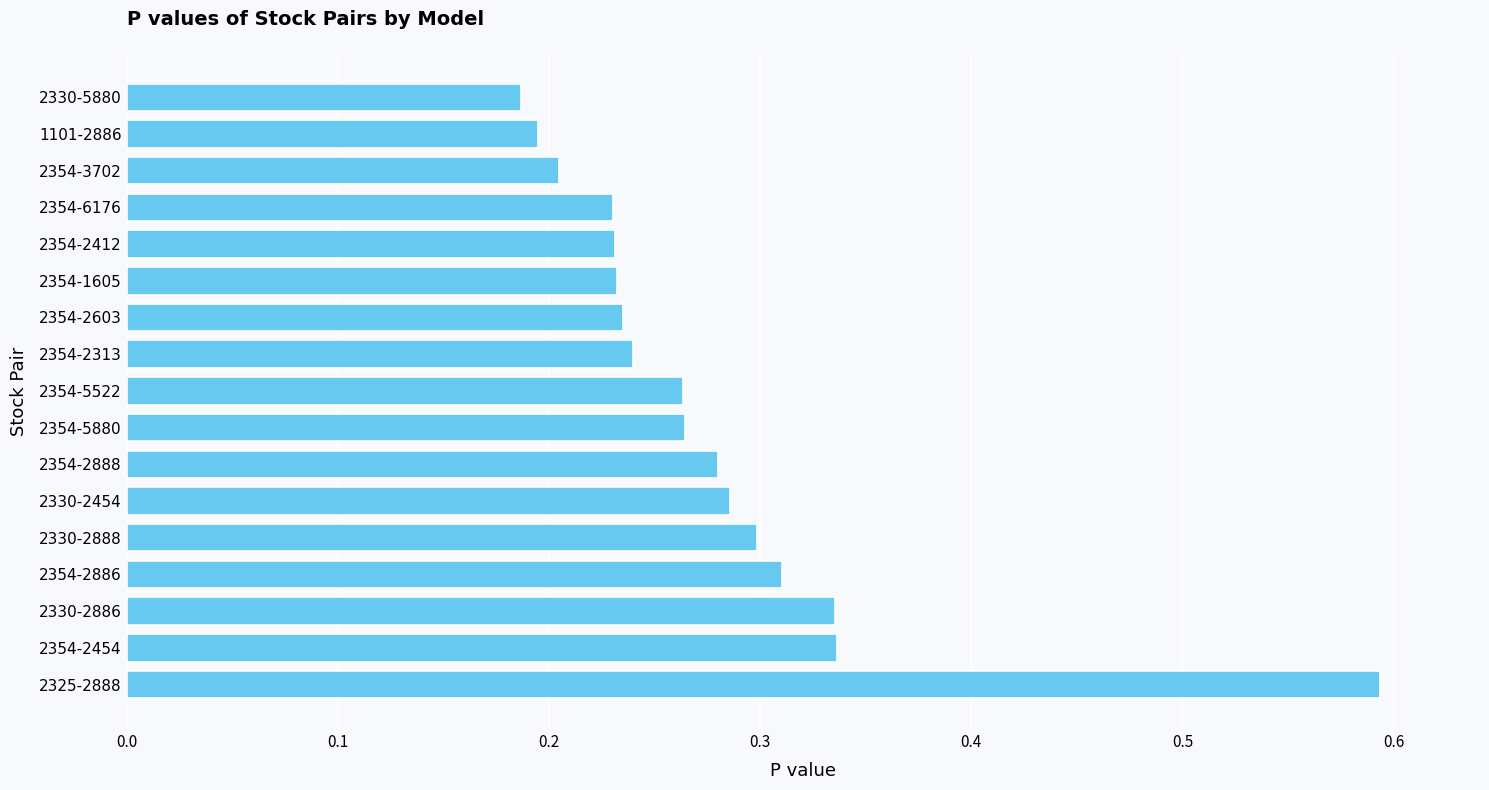

True or false: the data shows 0.4 at 2330-2888.

False